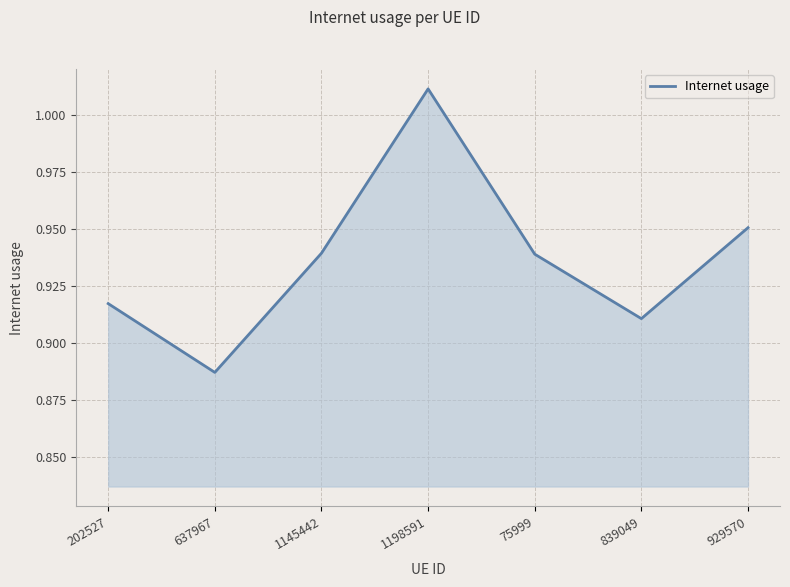

Which label corresponds to the largest value in the chart?

1198591